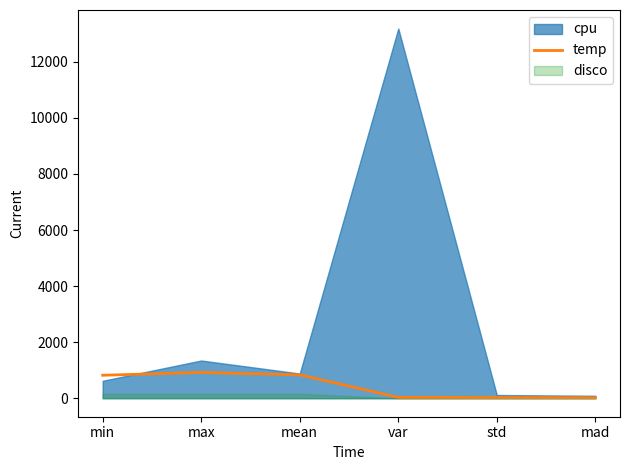

True or false: temp has a value of 833.6 at mean.

True